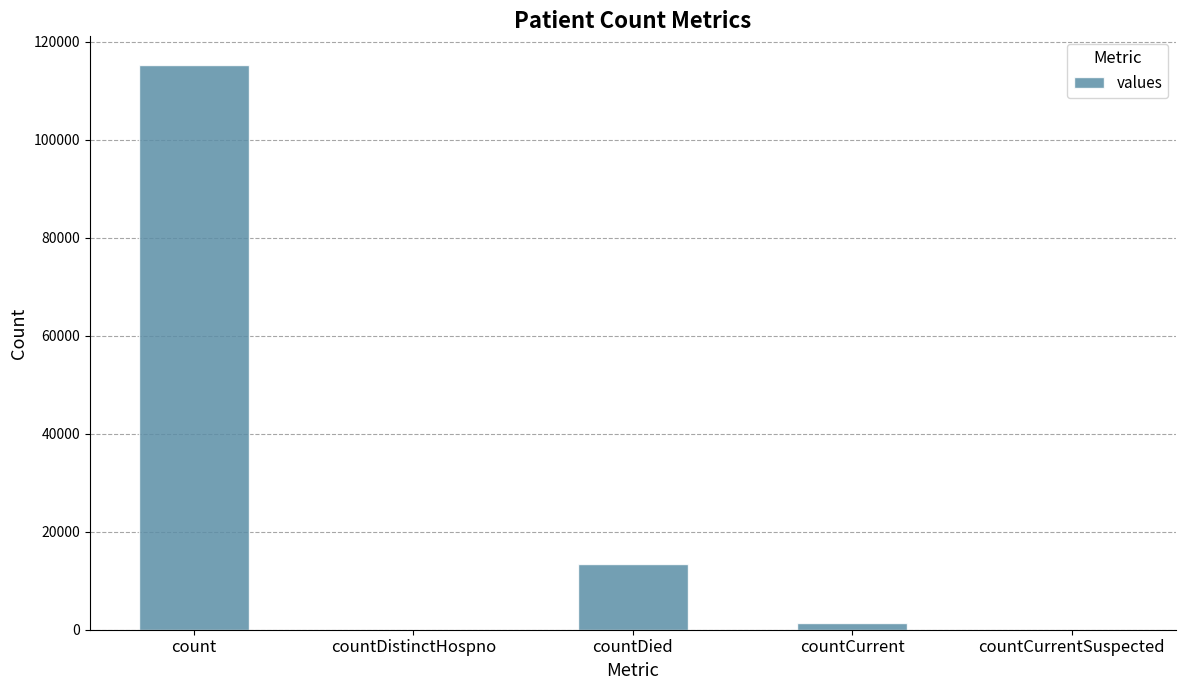

What is the sum of the values at count and countCurrent?

116762